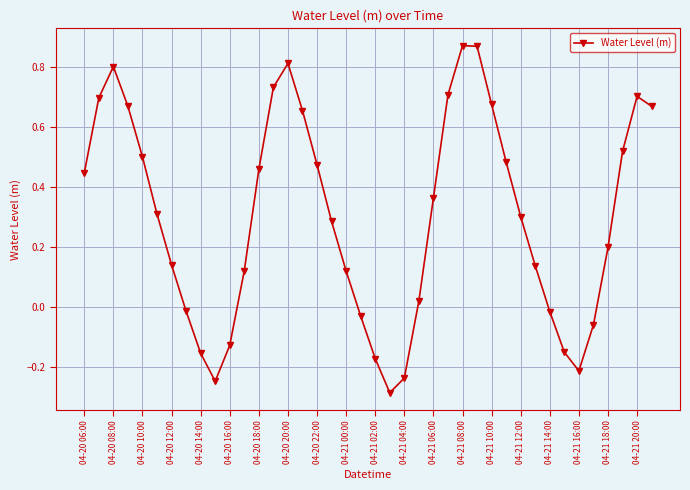

What is the difference between the maximum and minimum values?

1.2